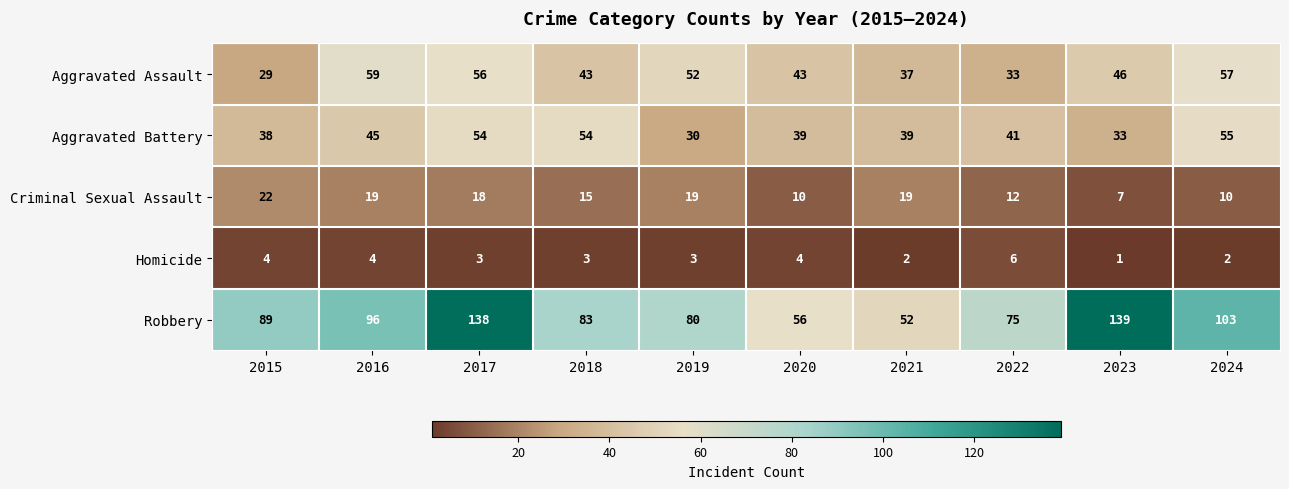

The value of Robbery at 2021 is 52. True or false?

True